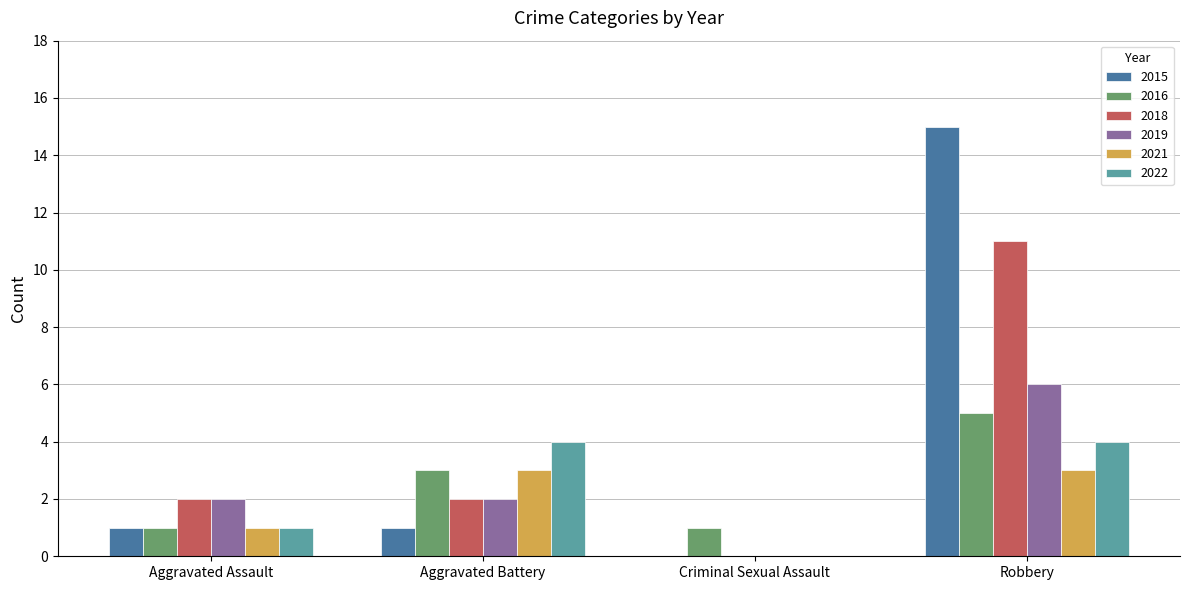

Which category has the highest value in the 2015 series?

Robbery